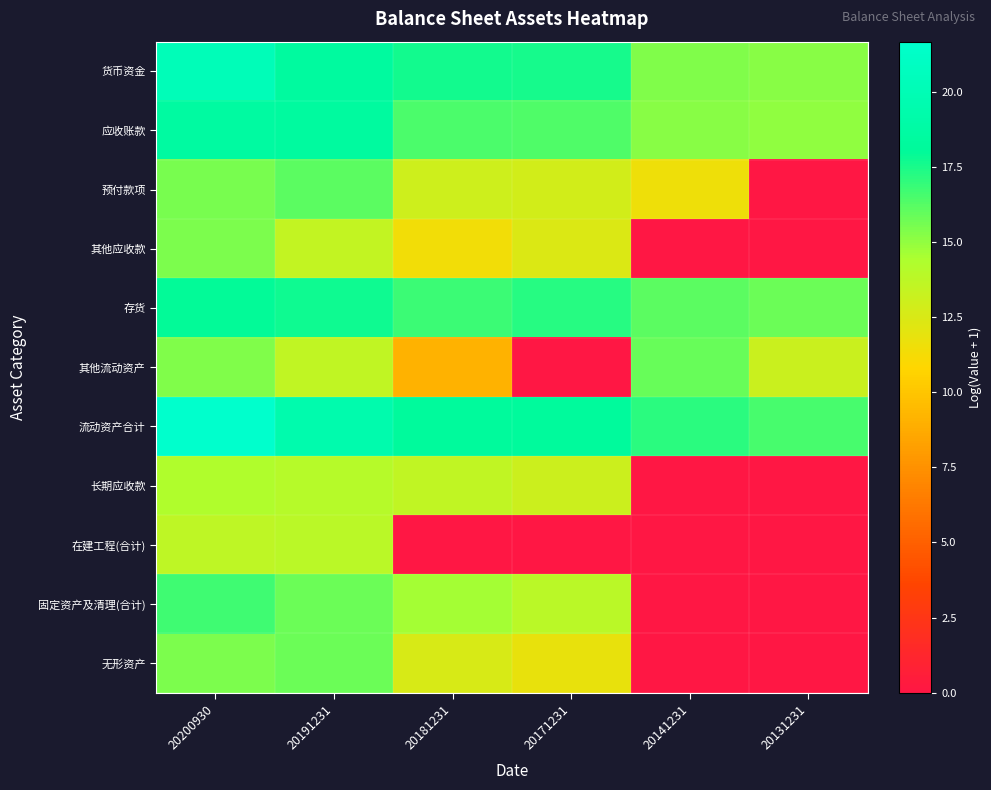

How many categories are shown in the chart?

6